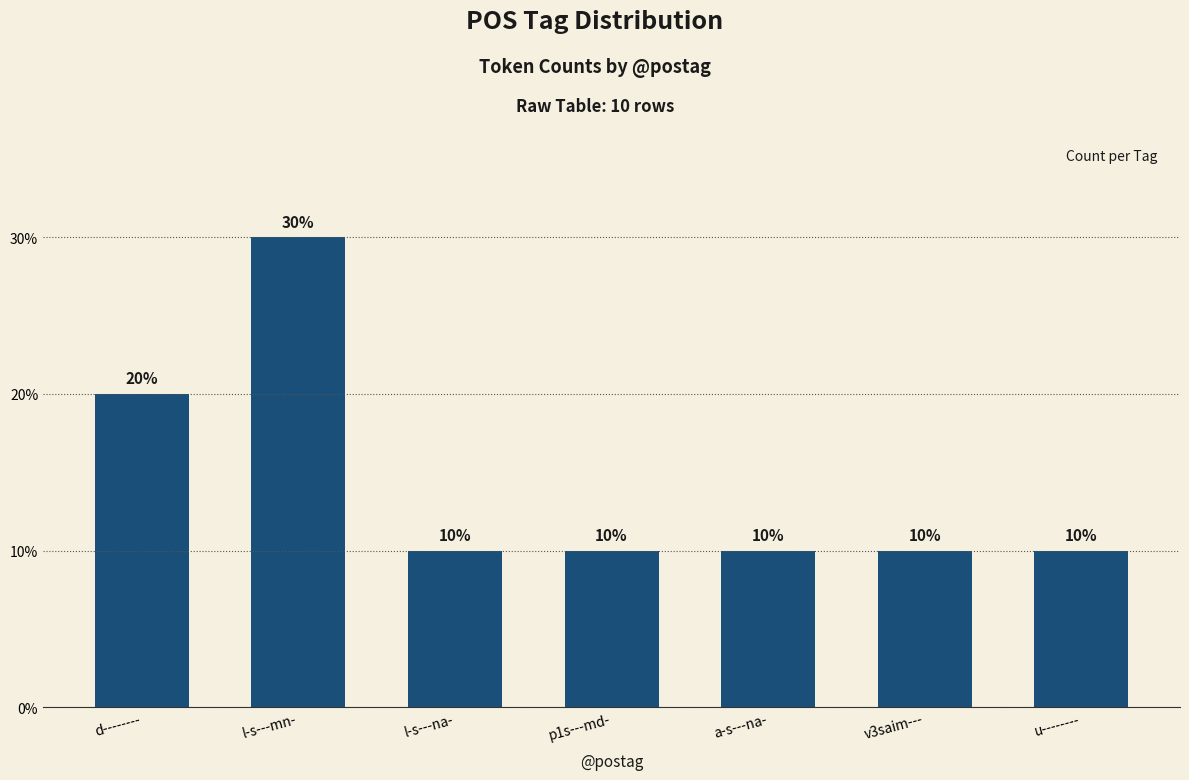

Does the chart contain any negative values?

No